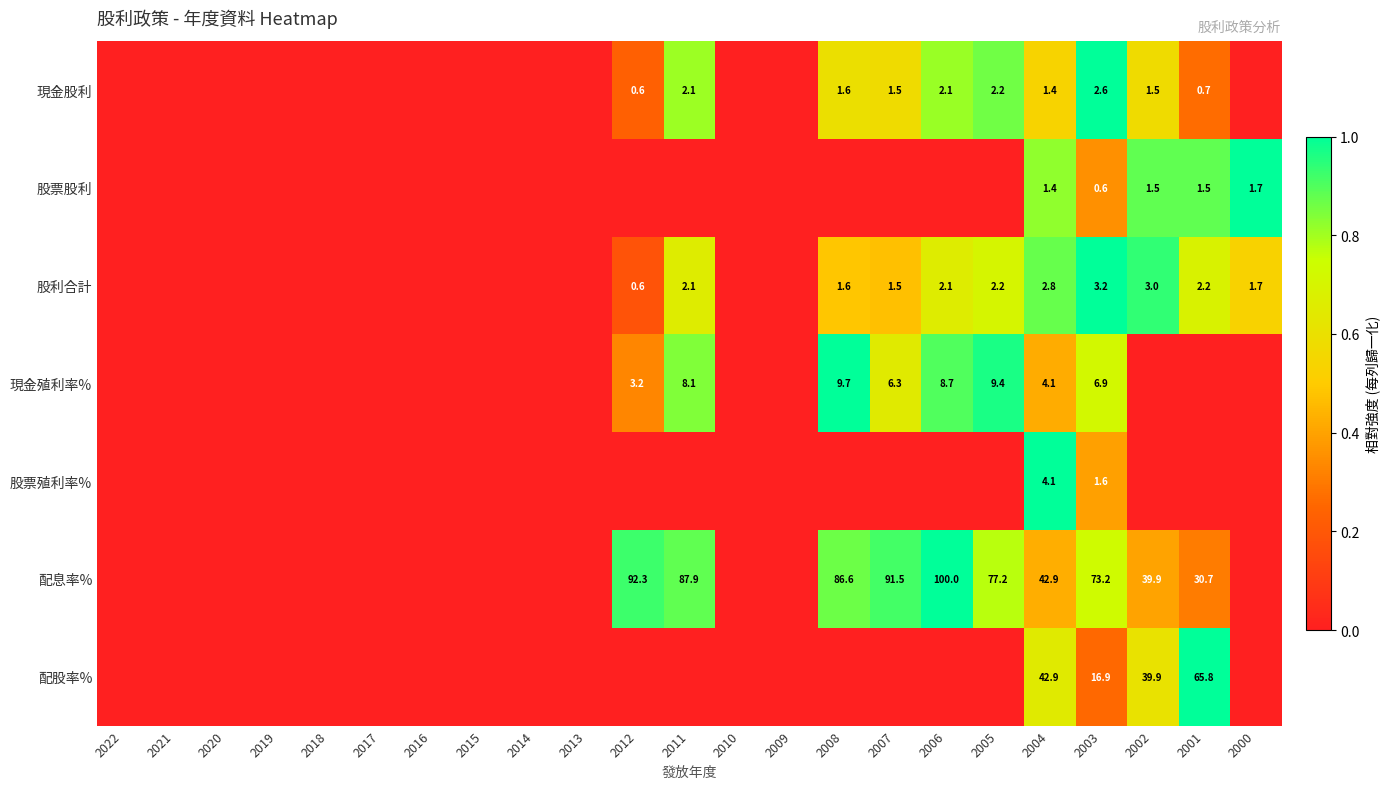

At how many categories does at least one series exceed 0?

11